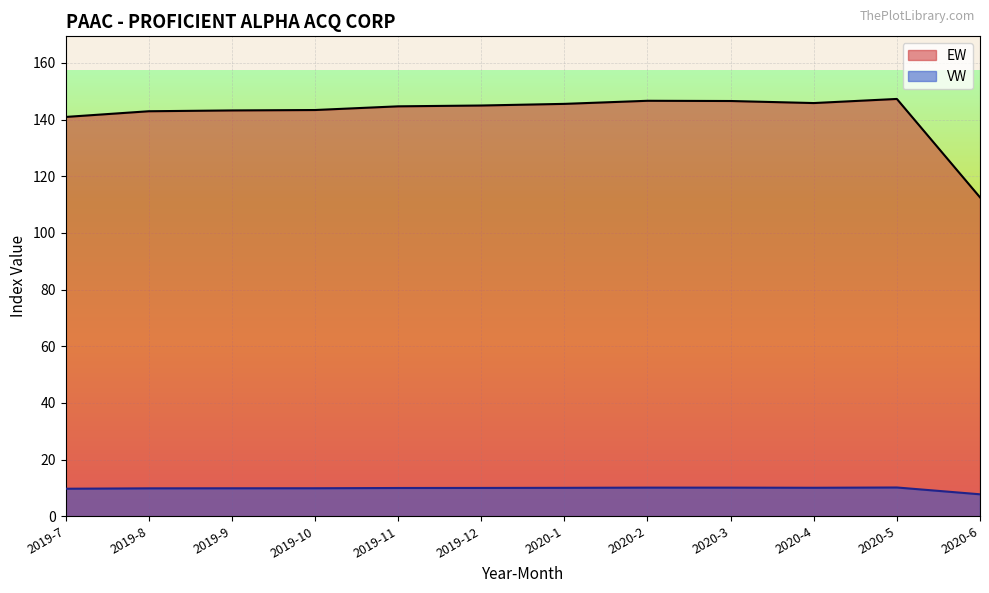

Where is the first local minimum for VW?

2020-4